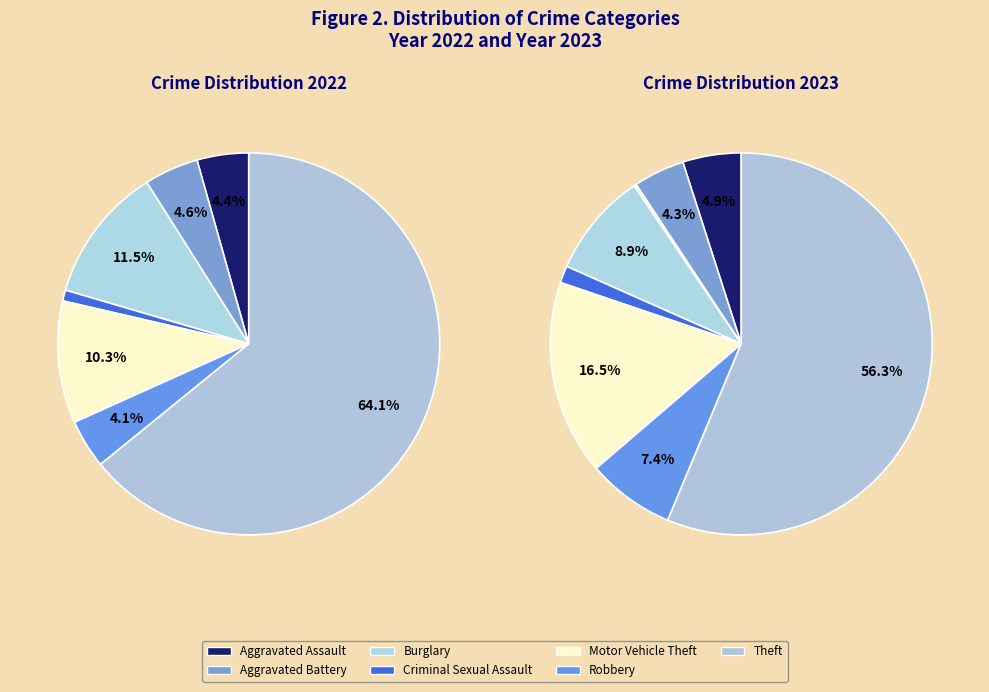

Between 2 and 4, which is larger?

4